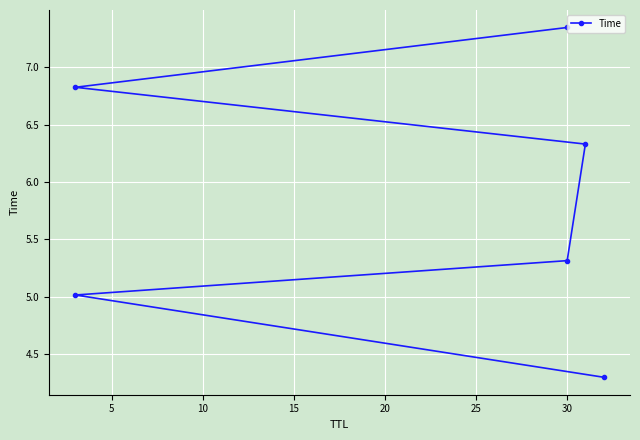

Does the chart display data point markers on the line(s)?

Yes